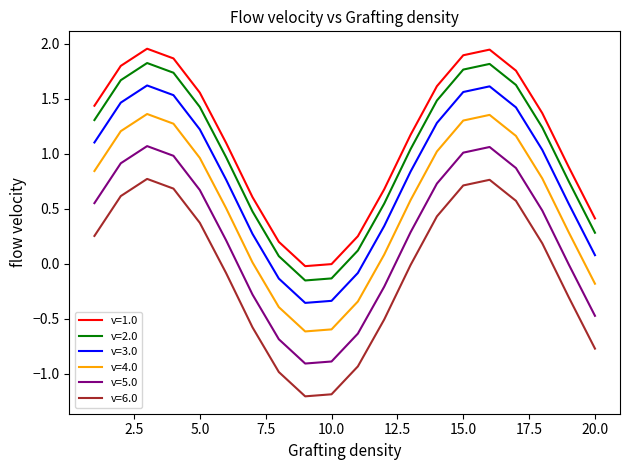

True or false: v=1.0 and v=6.0 cross at least once.

False